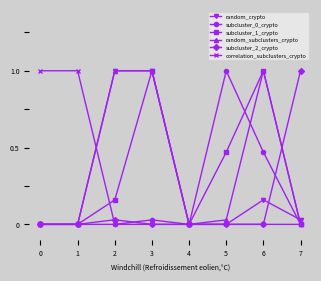

What is the average value of the subcluster_1_crypto series?

0.3